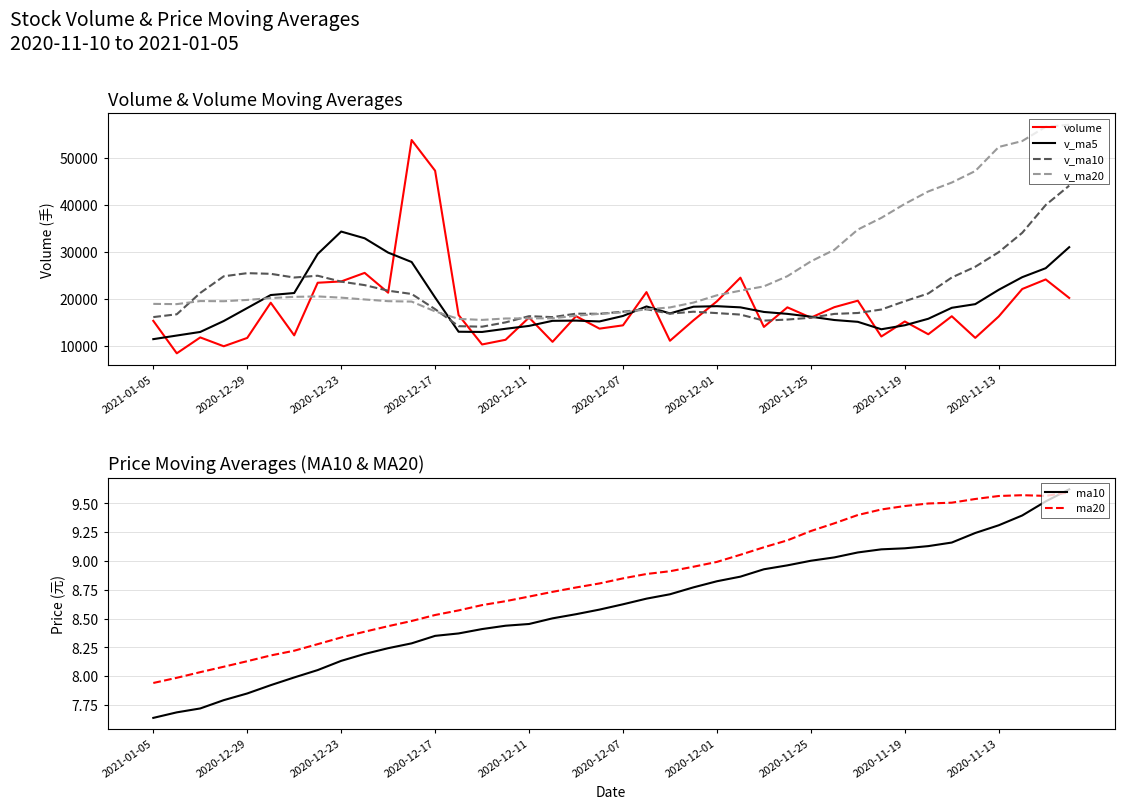

Does the chart display data point markers on the line(s)?

No